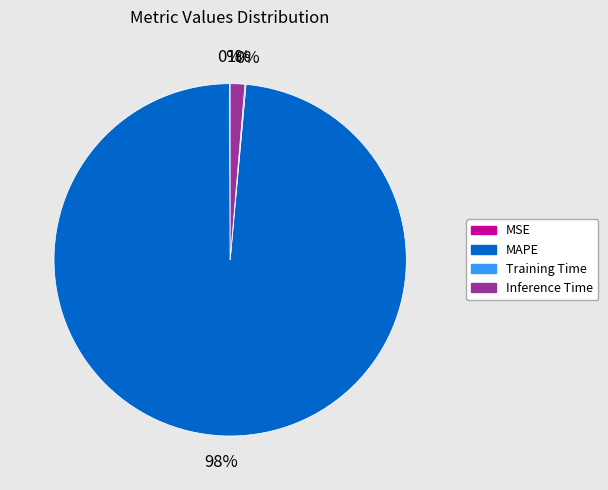

What is the largest slice in the pie chart?

MAPE